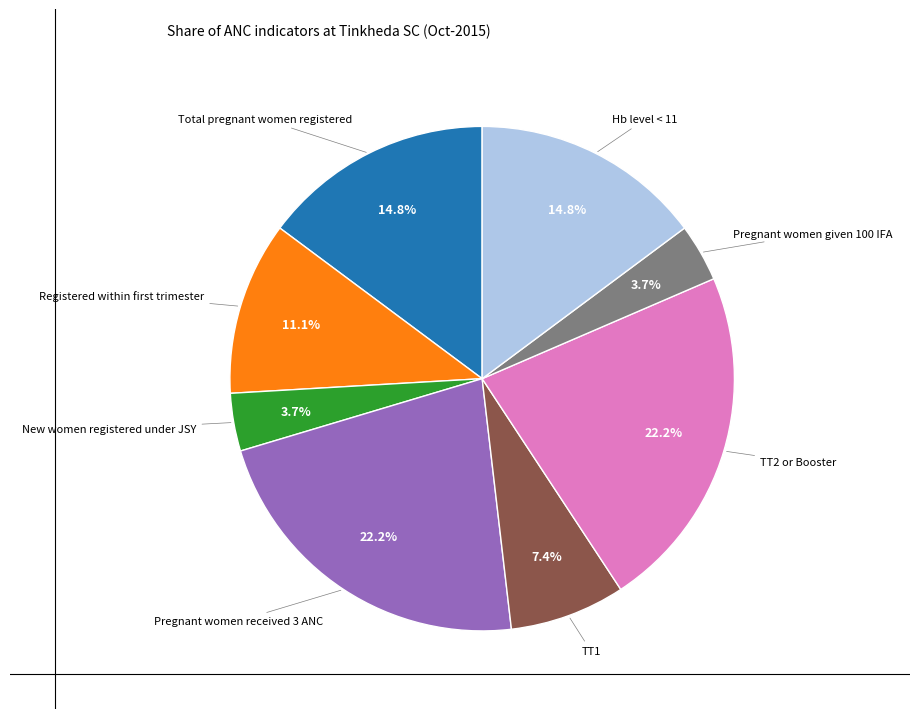

Is there a majority slice in this chart?

No